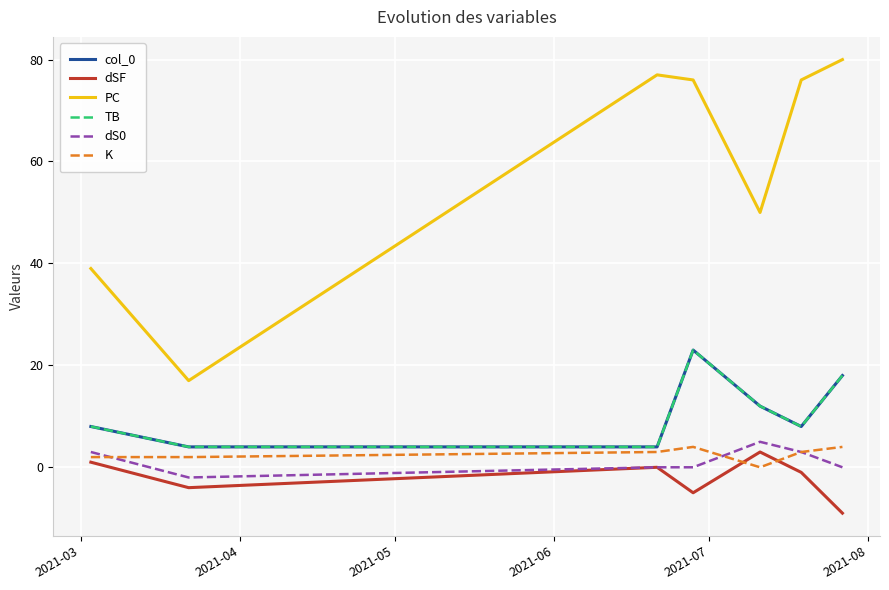

How many lines are shown in the chart?

6